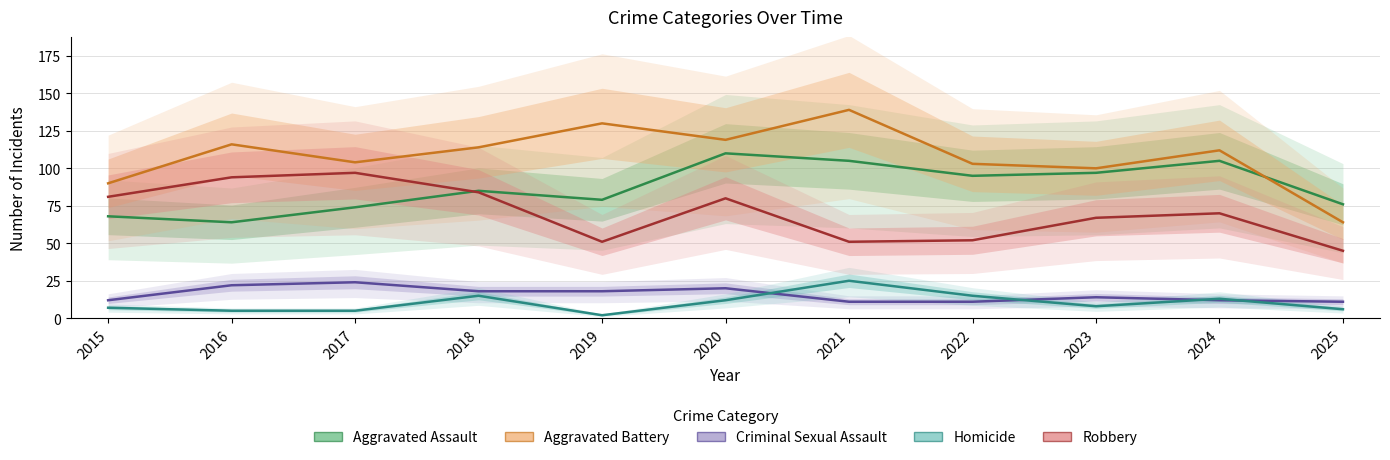

How many data points does each series have?

11